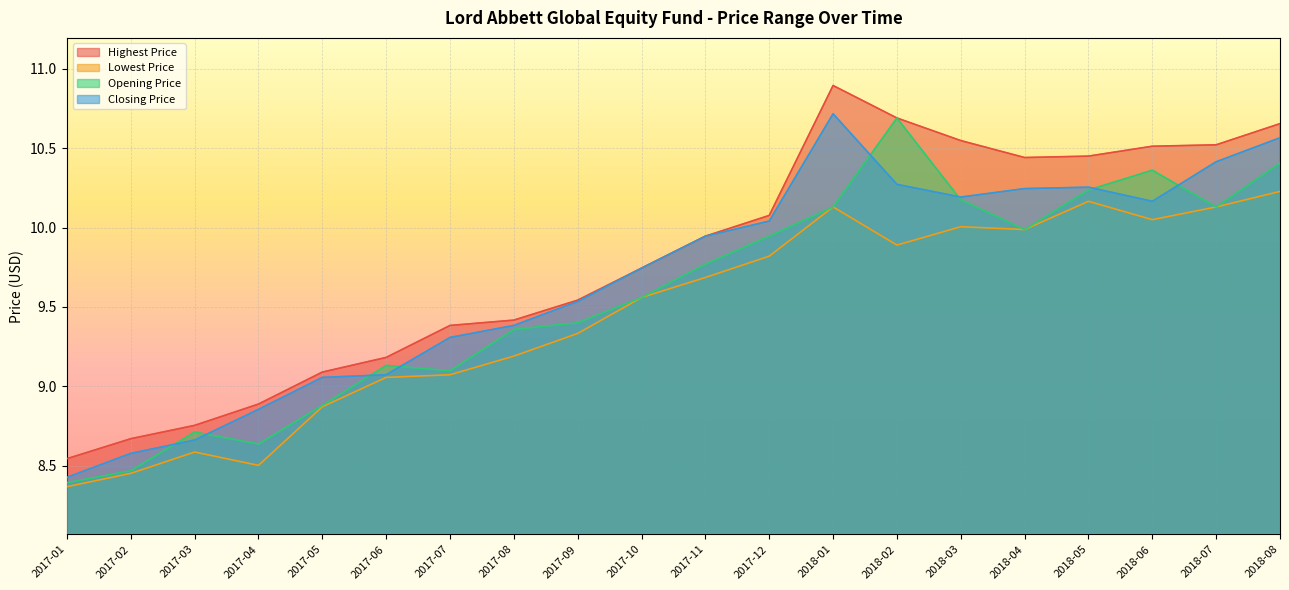

True or false: Opening Price and Highest Price cross at least once.

False